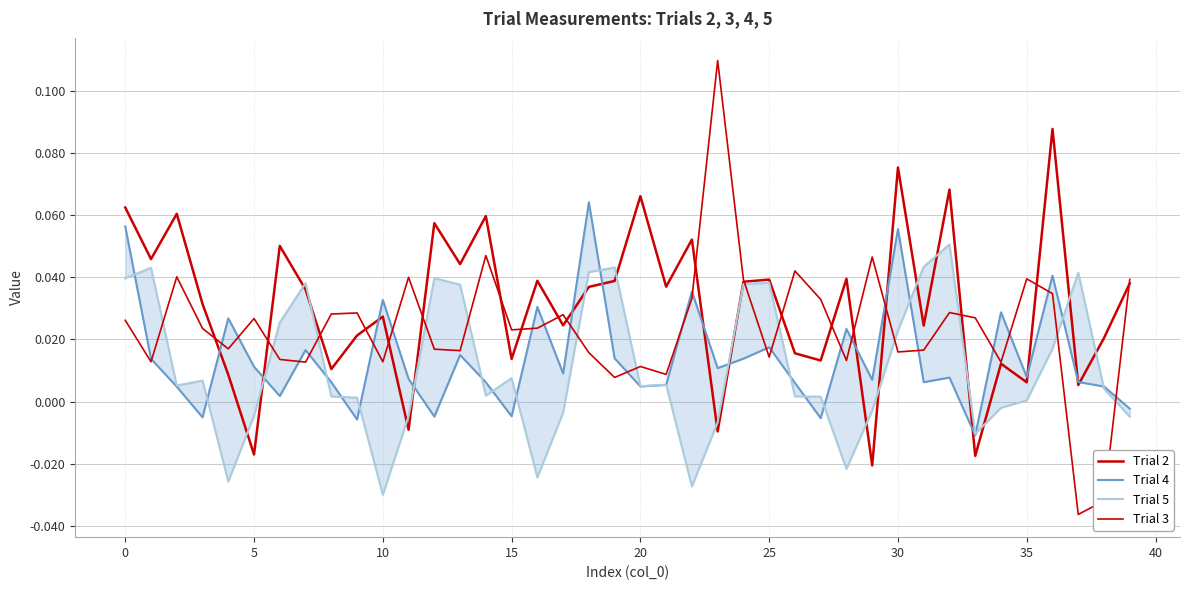

At which category does the chart reach its peak across all series?

23